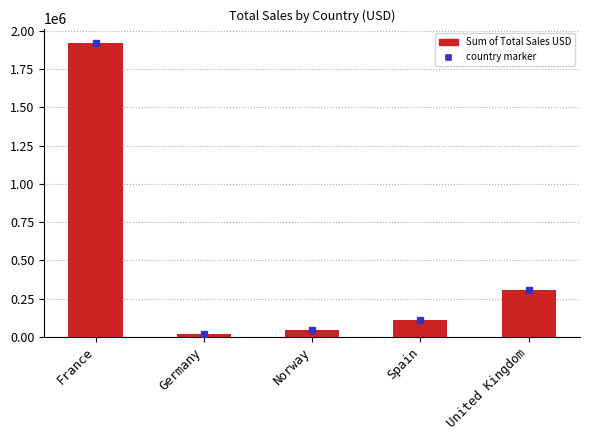

Is it true that the value at France is 1919946.7?

True